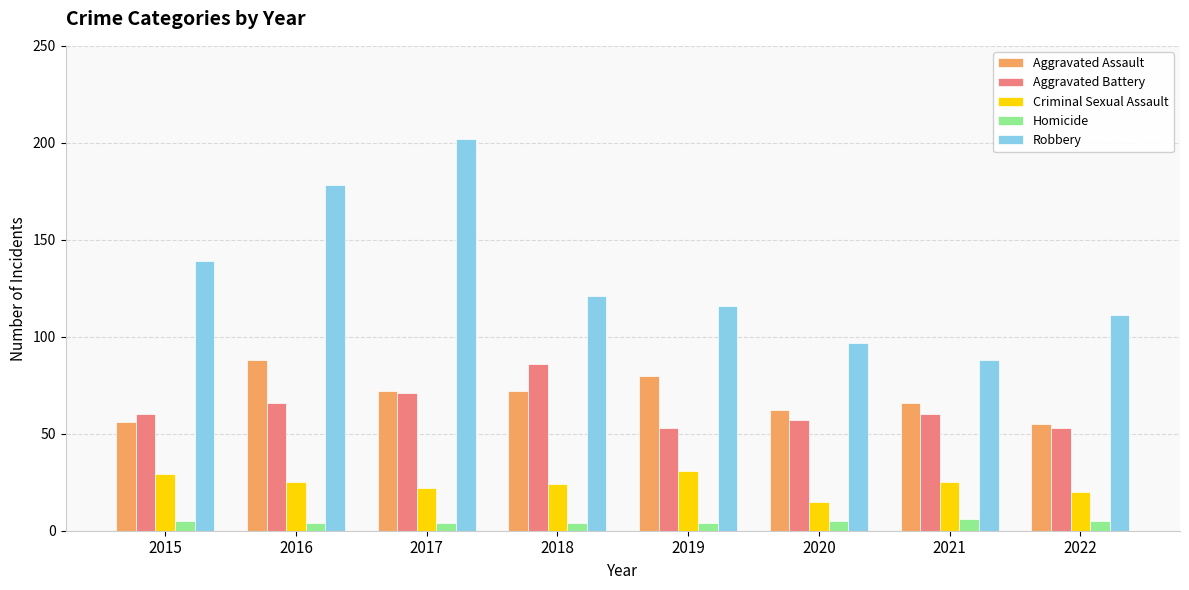

What is the smallest value displayed?

4